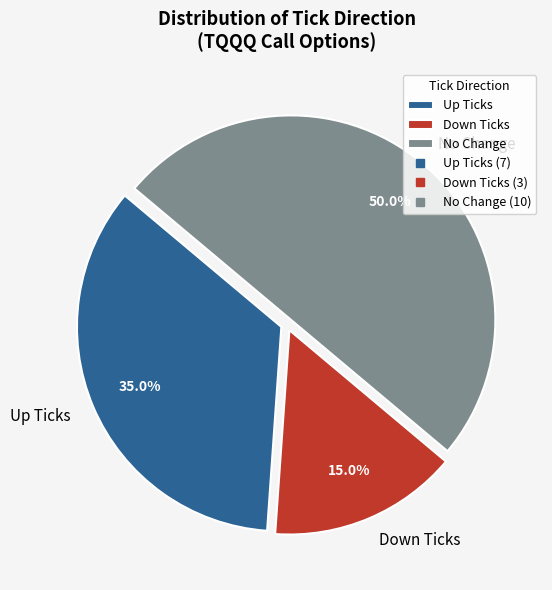

Between Up Ticks and Down Ticks, which is larger?

Up Ticks